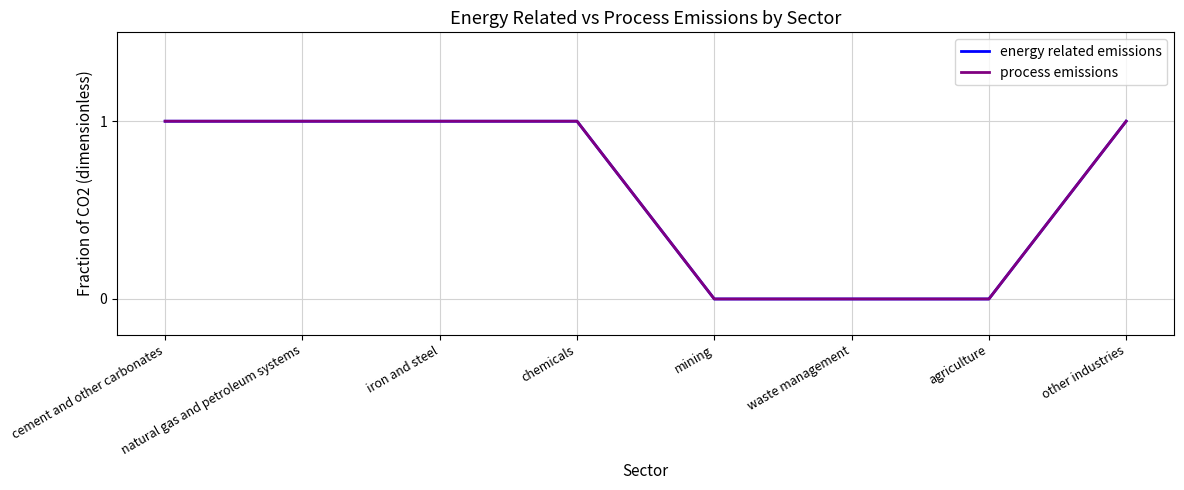

Count the energy related emissions values in the range 0 to 1.

8